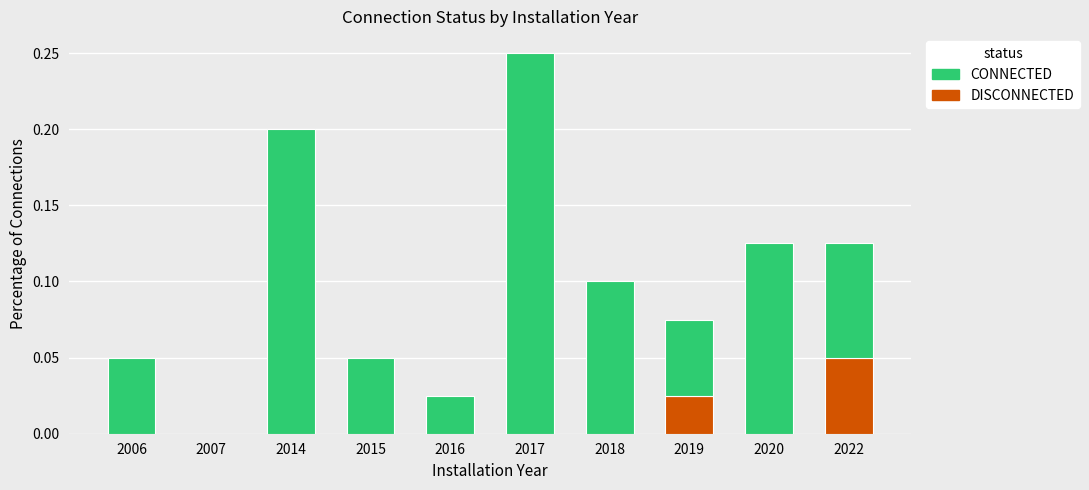

At which category is the sum across all series the highest?

2017